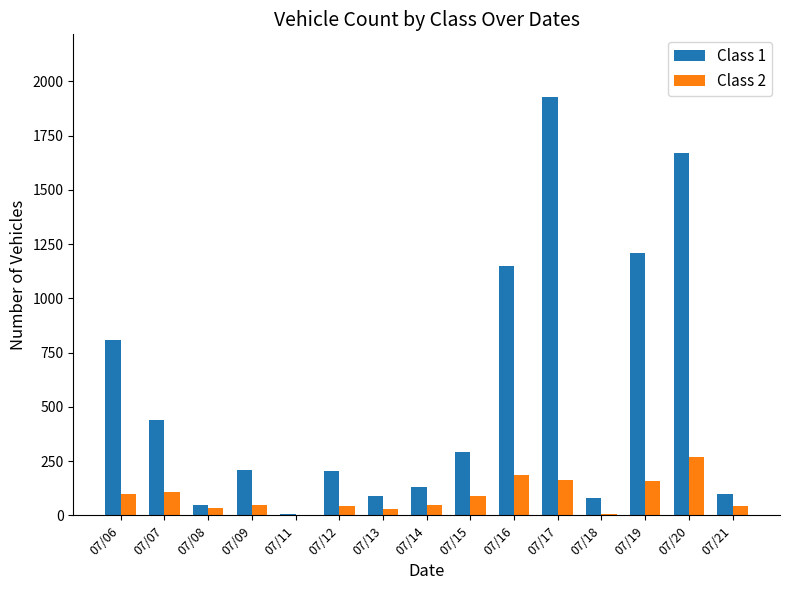

Is the value of Class 1 at 07/18 greater than the value of Class 2 at 07/19?

No